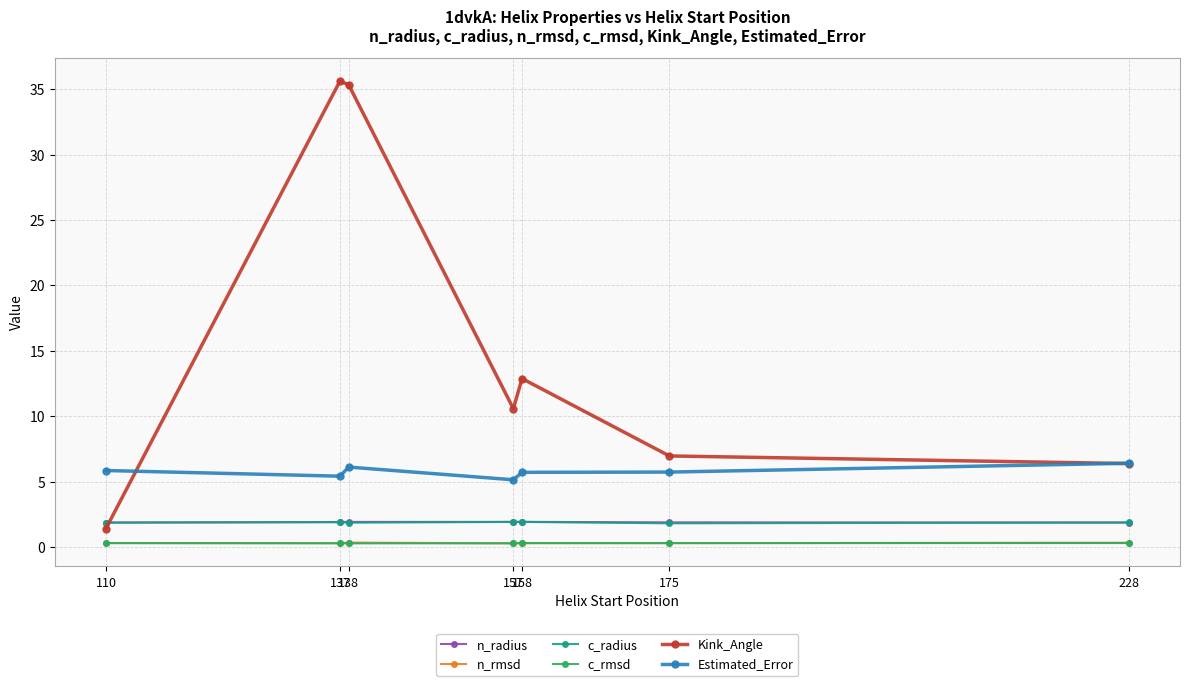

What is the sum of the Kink_Angle values at 175 and 157?

17.5